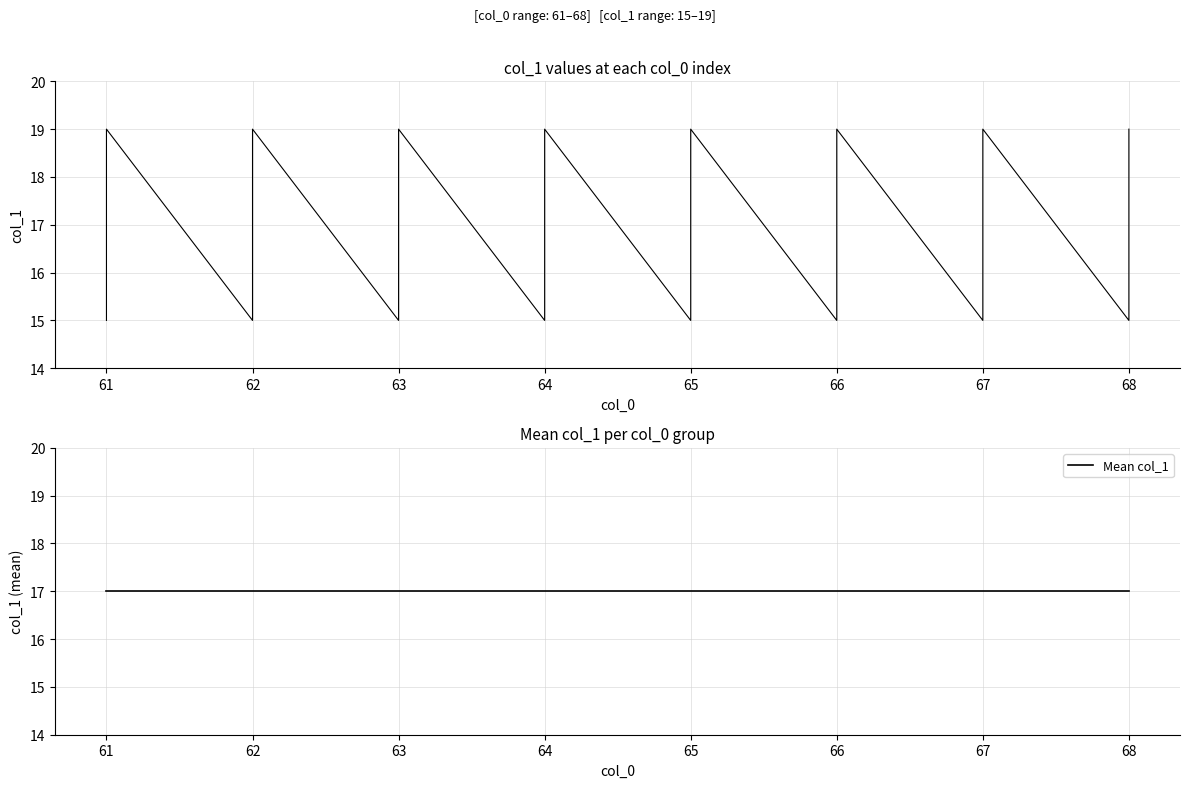

How many interior local valleys (lower than both neighbors) does the data have?

7